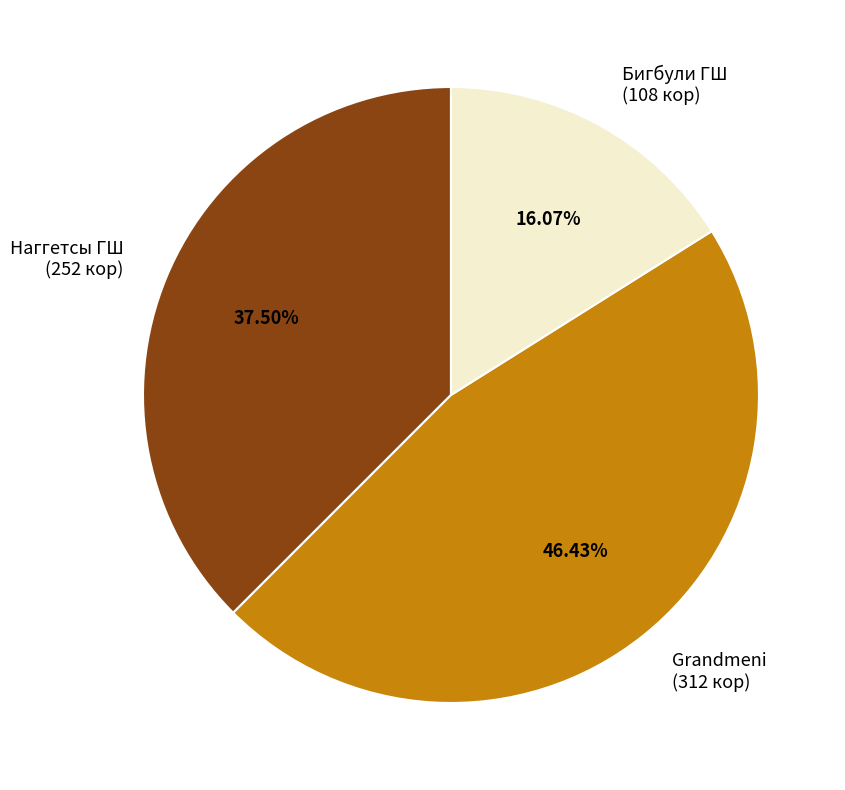

Does Наггетсы ГШ (252 кор) represent more than half of the total?

No